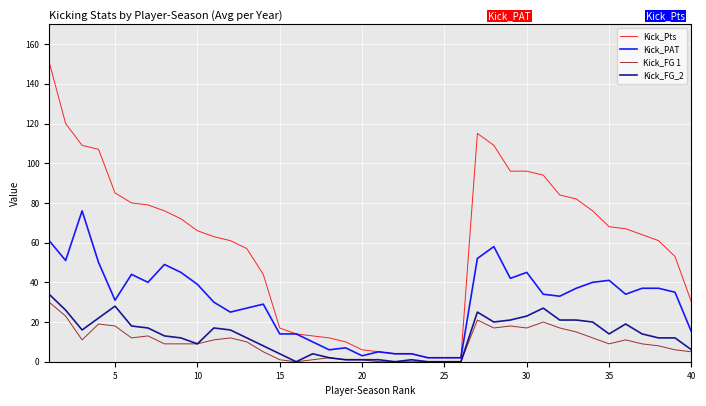

What is the greatest value displayed?

151